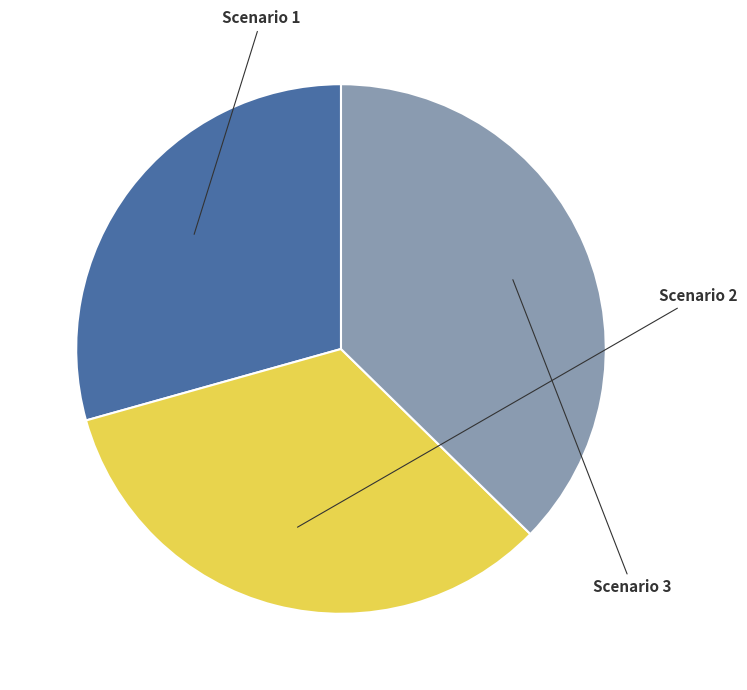

Rank the categories by value from highest to lowest.

Scenario 3, Scenario 2, Scenario 1